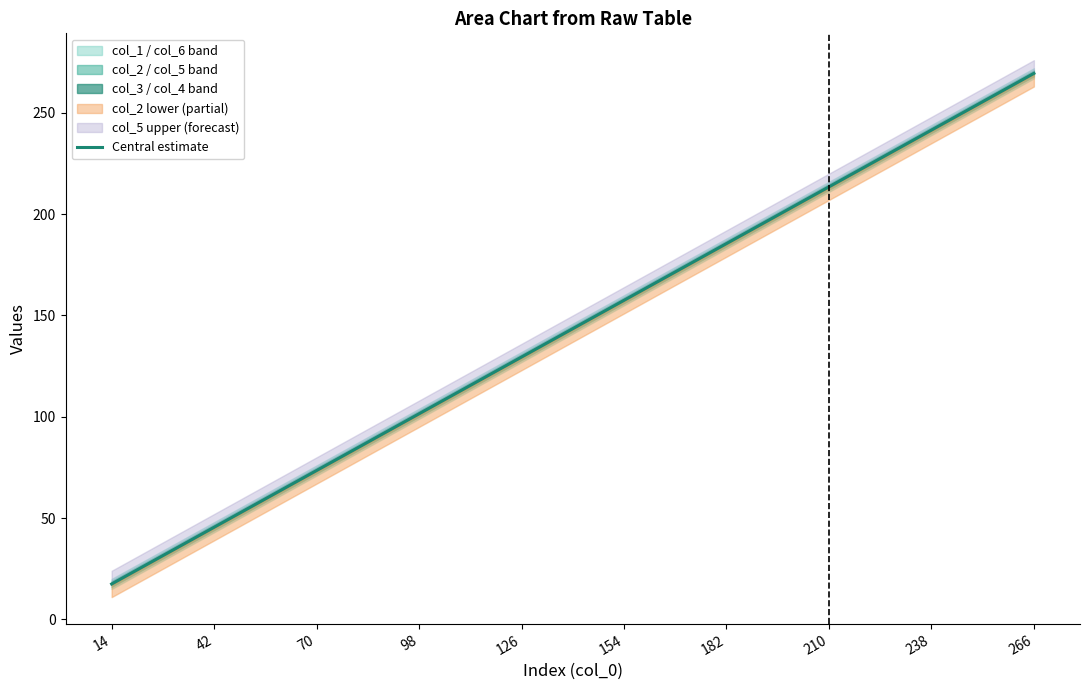

True or false: Central estimate has a value of 213.5 at 210.

True